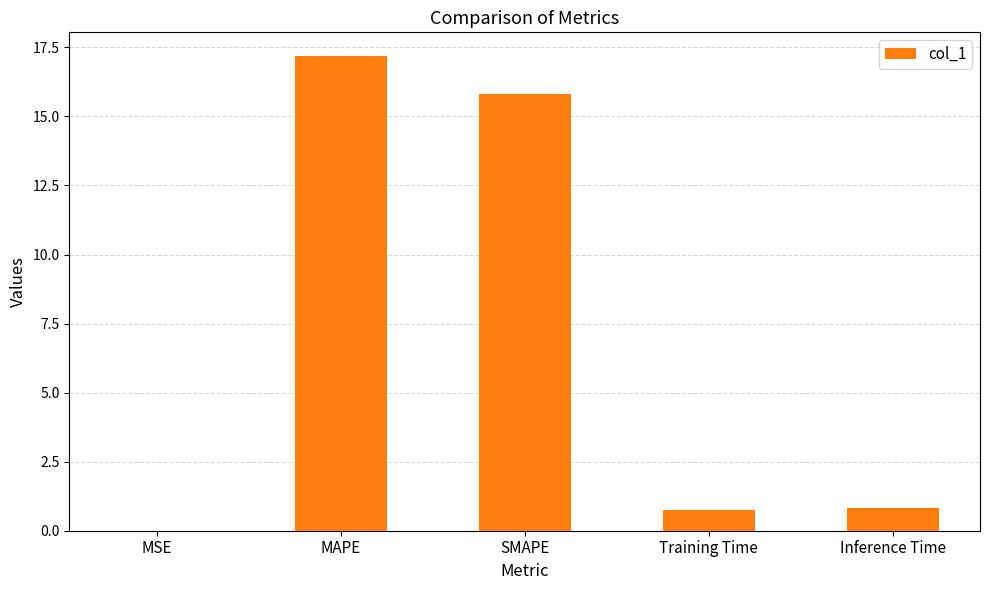

Which has a higher value, SMAPE or Inference Time?

SMAPE